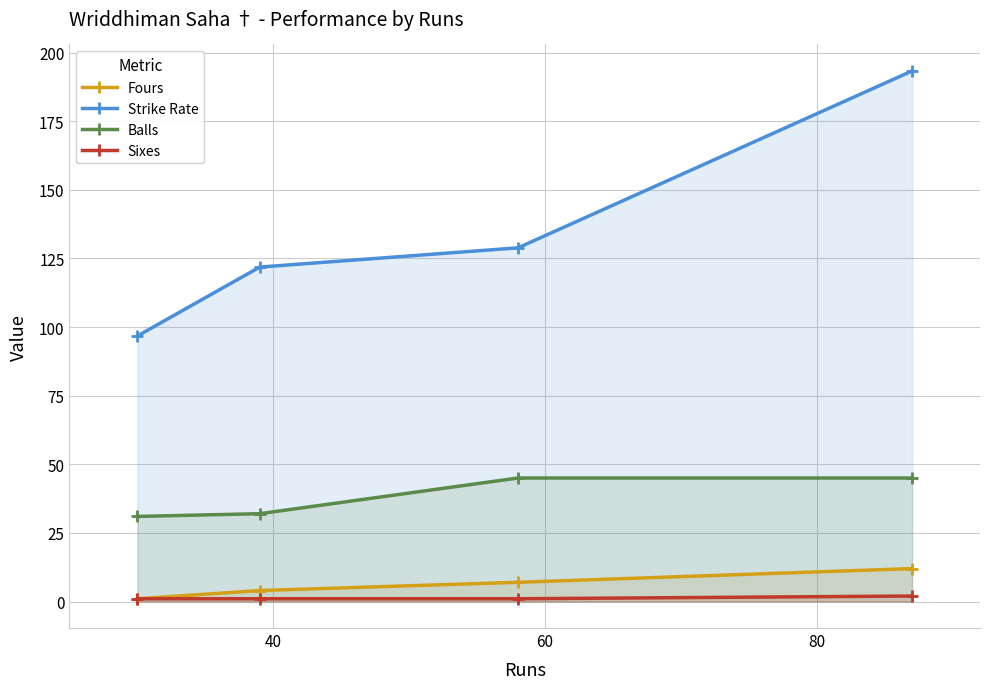

Which series has the largest range (max minus min)?

Strike Rate